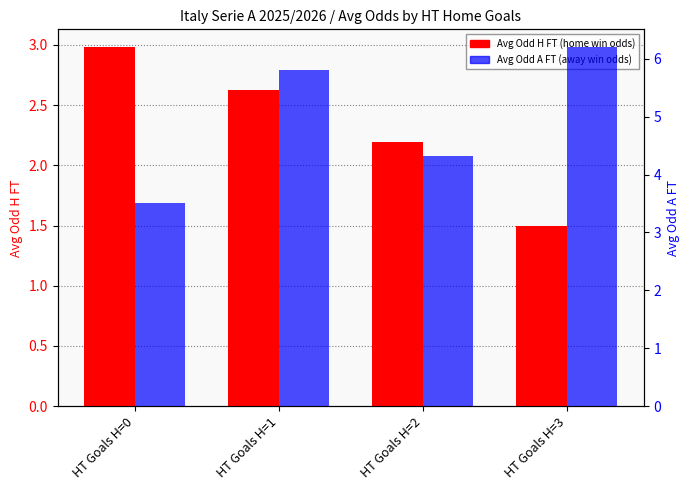

How many bars are there in total?

8